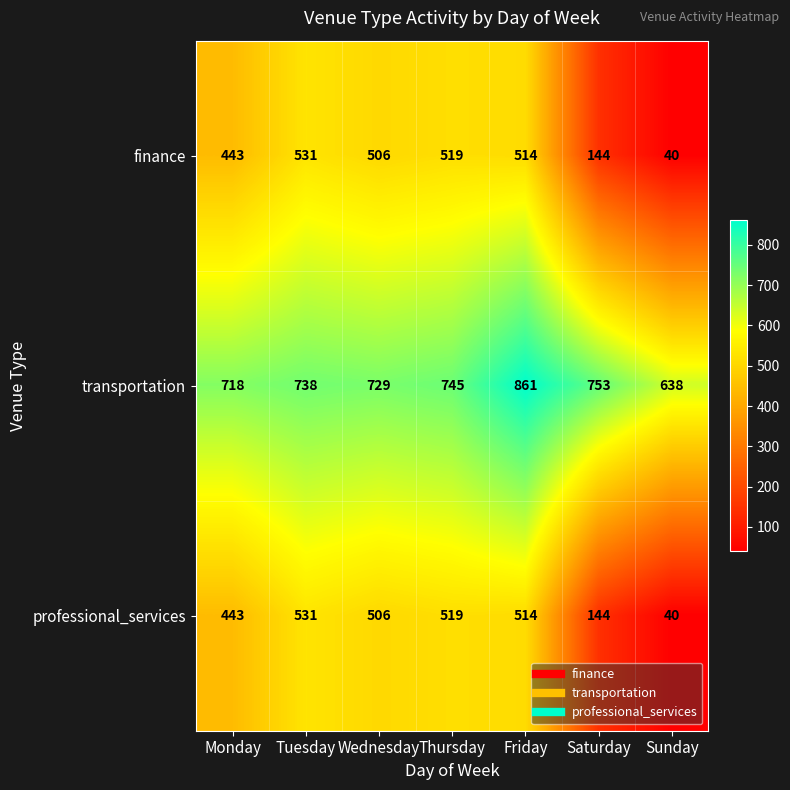

How many data points in professional_services are less than 506?

3